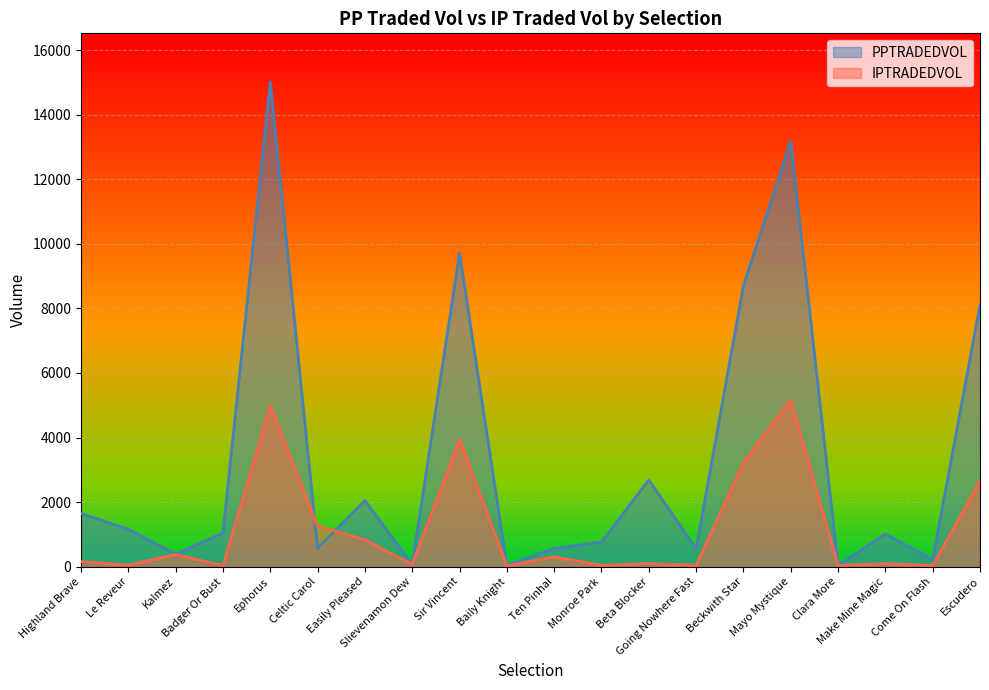

What is the smallest value displayed?

21.2